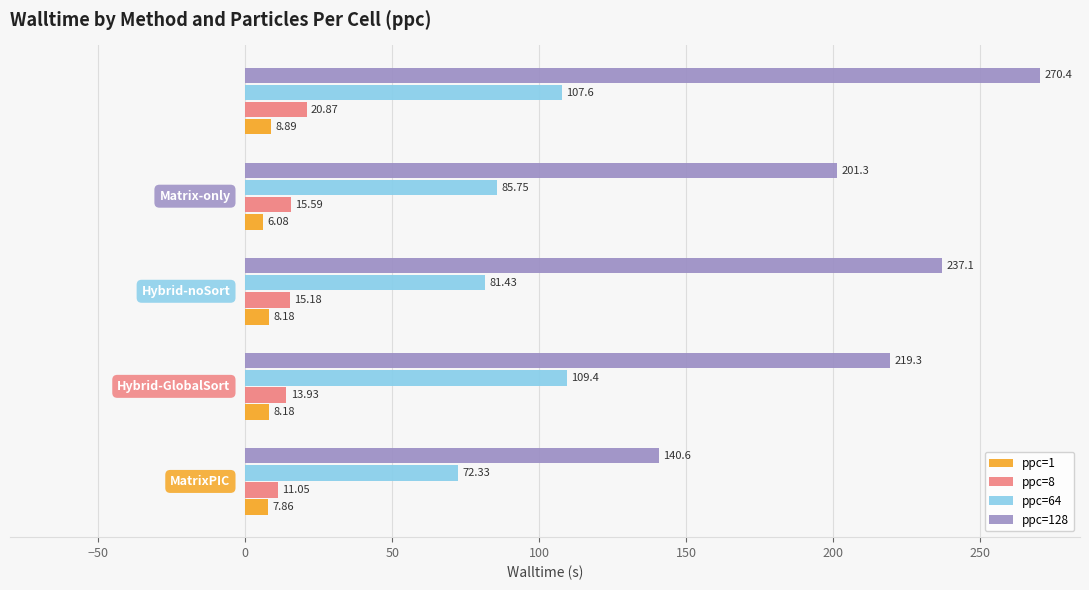

What is the sum of all ppc=128 values?

1068.7